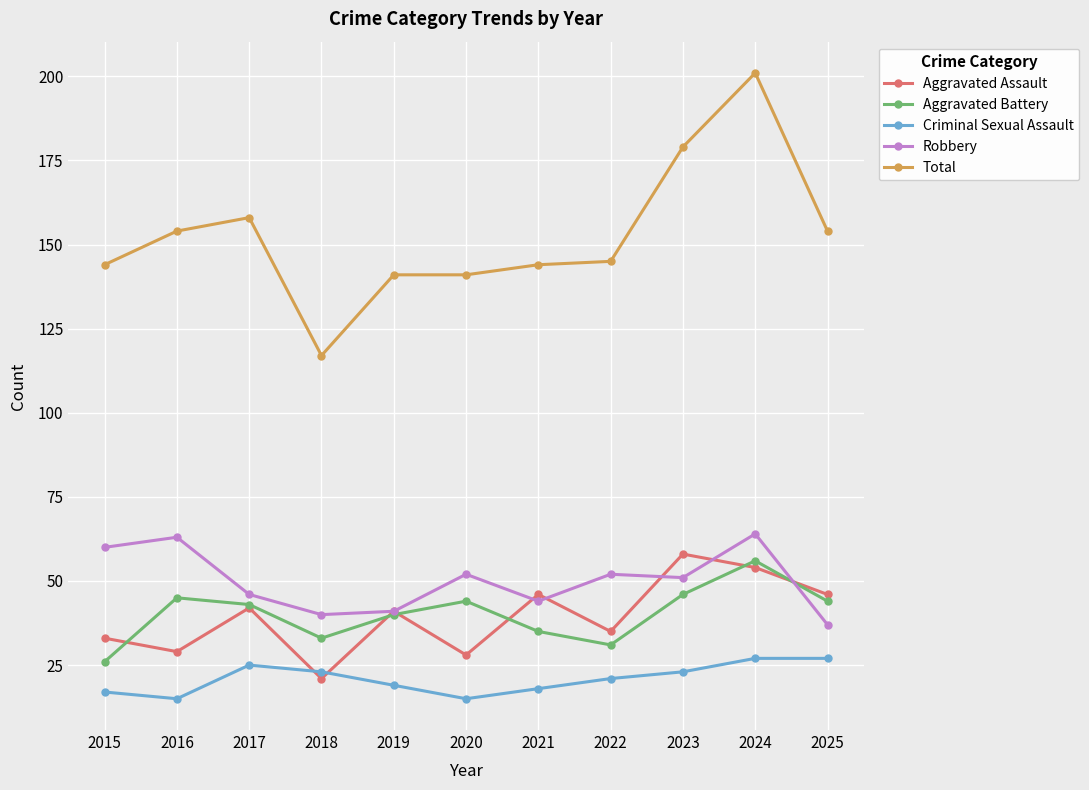

Rank the series at 2021 from lowest to highest value.

Criminal Sexual Assault, Aggravated Battery, Robbery, Aggravated Assault, Total